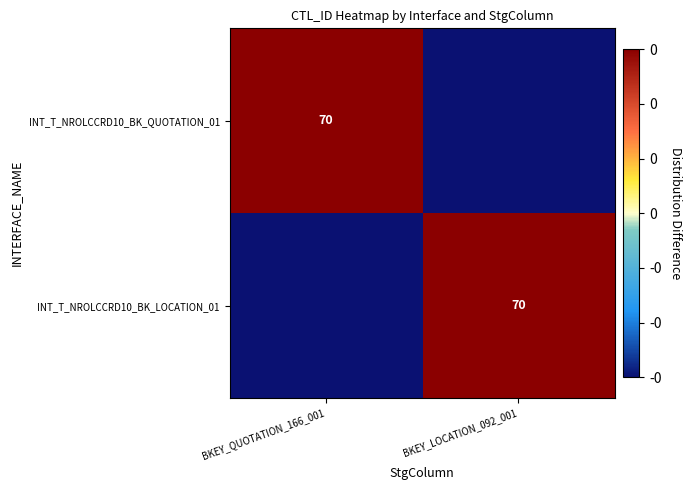

Is it true that INT_T_NROLCCRD10_BK_LOCATION_01 equals 70 at BKEY_LOCATION_092_001?

True